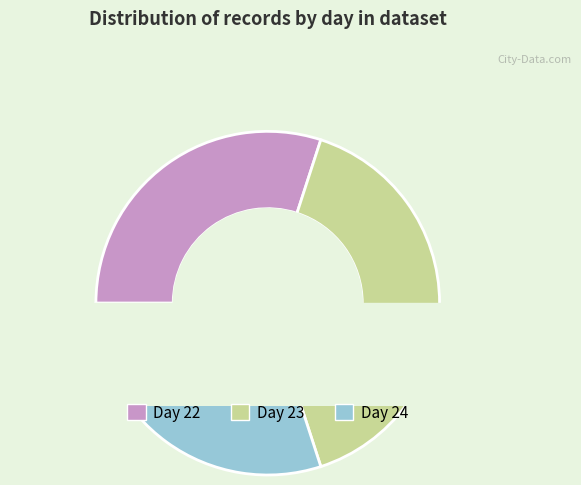

To the nearest percent, what is the combined percentage of 24 and 22?

60%